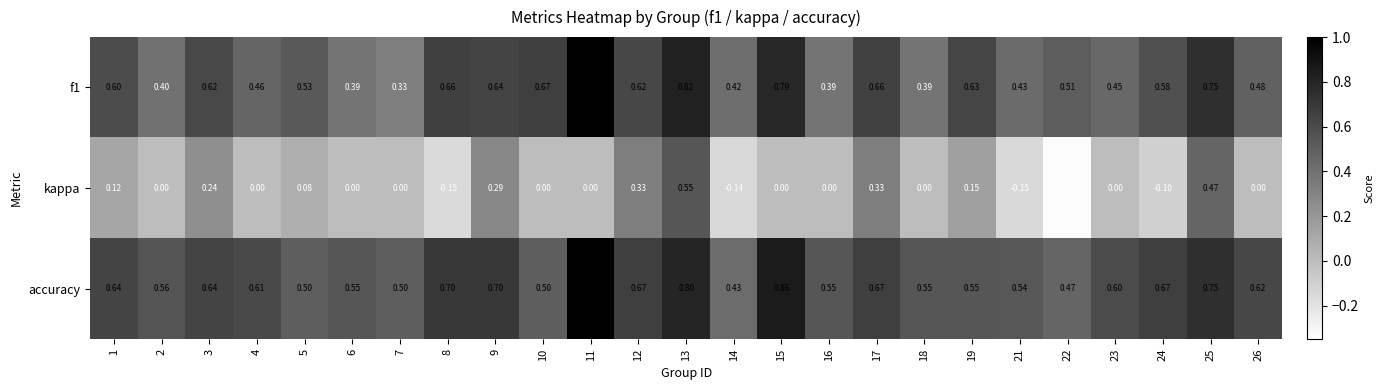

What is the maximum value shown in the chart?

1.0